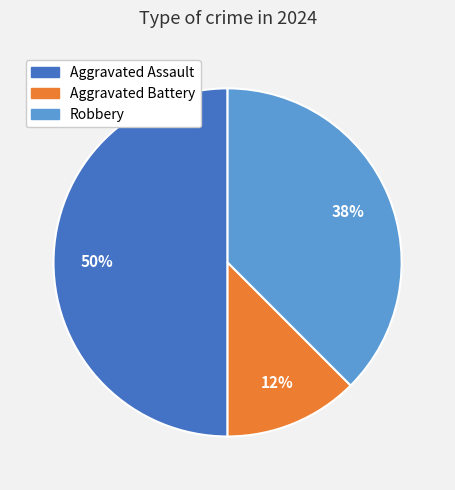

To the nearest percent, what is the combined percentage of Robbery and Aggravated Battery?

50%